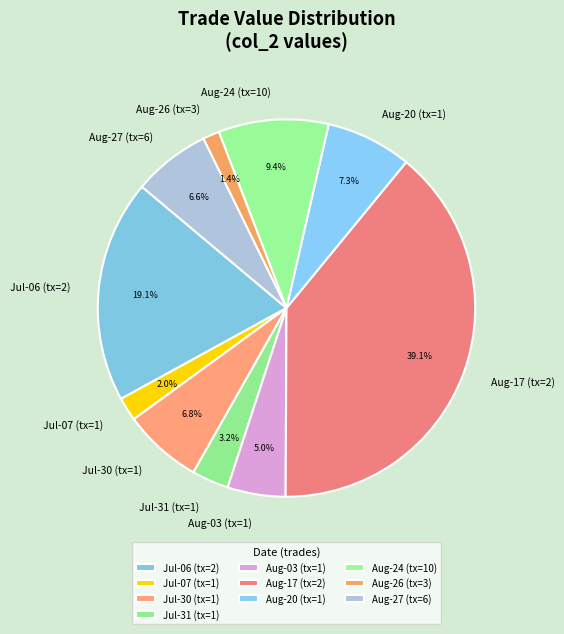

Which slice is the largest?

Aug-17 (tx=2)